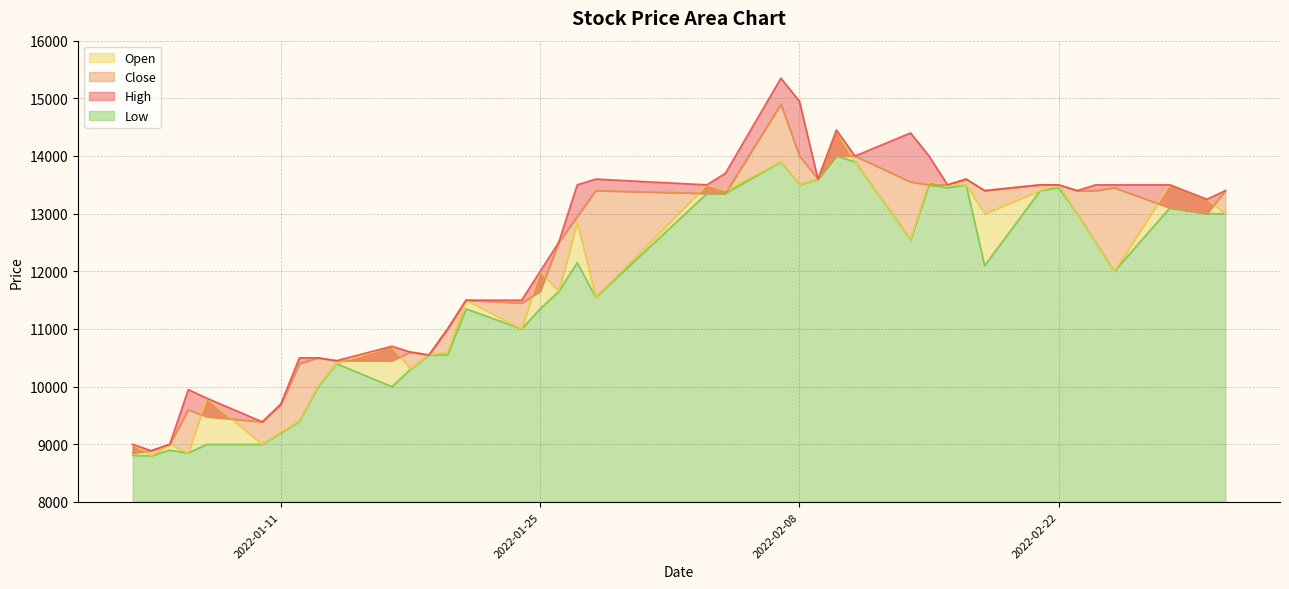

How many values in the High series exceed 13400?

18